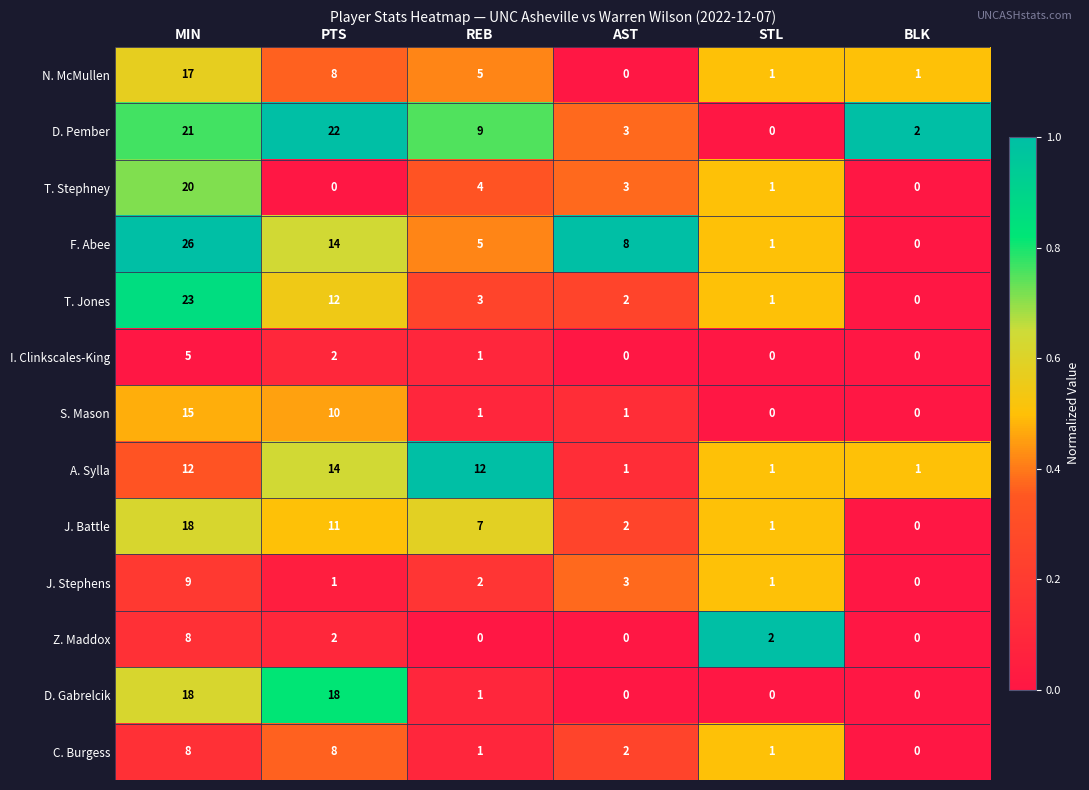

What is the sum of all I. Clinkscales-King values?

8